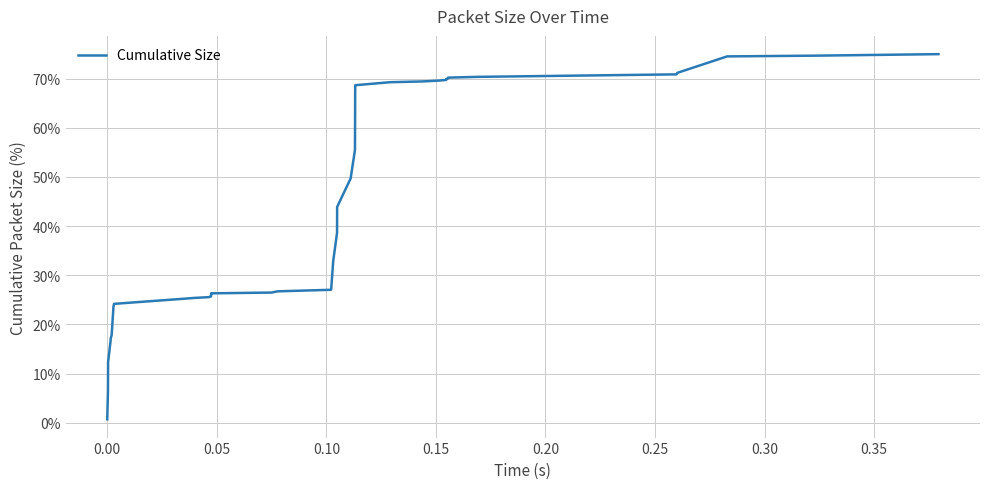

What is the maximum value shown in the chart?

75.0